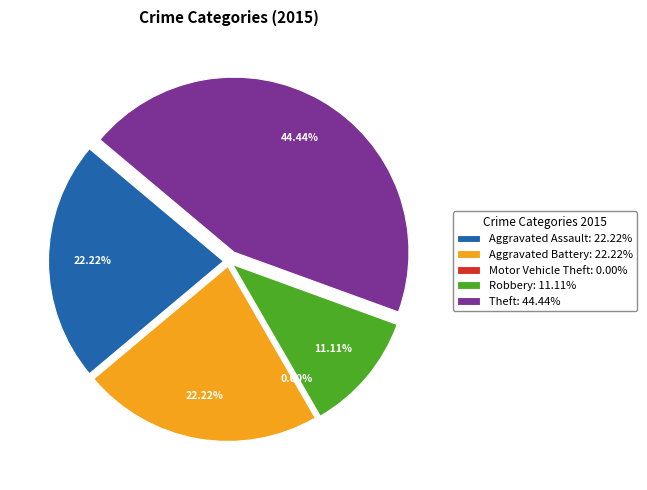

What percentage do Theft and Robbery together represent?

55.6%